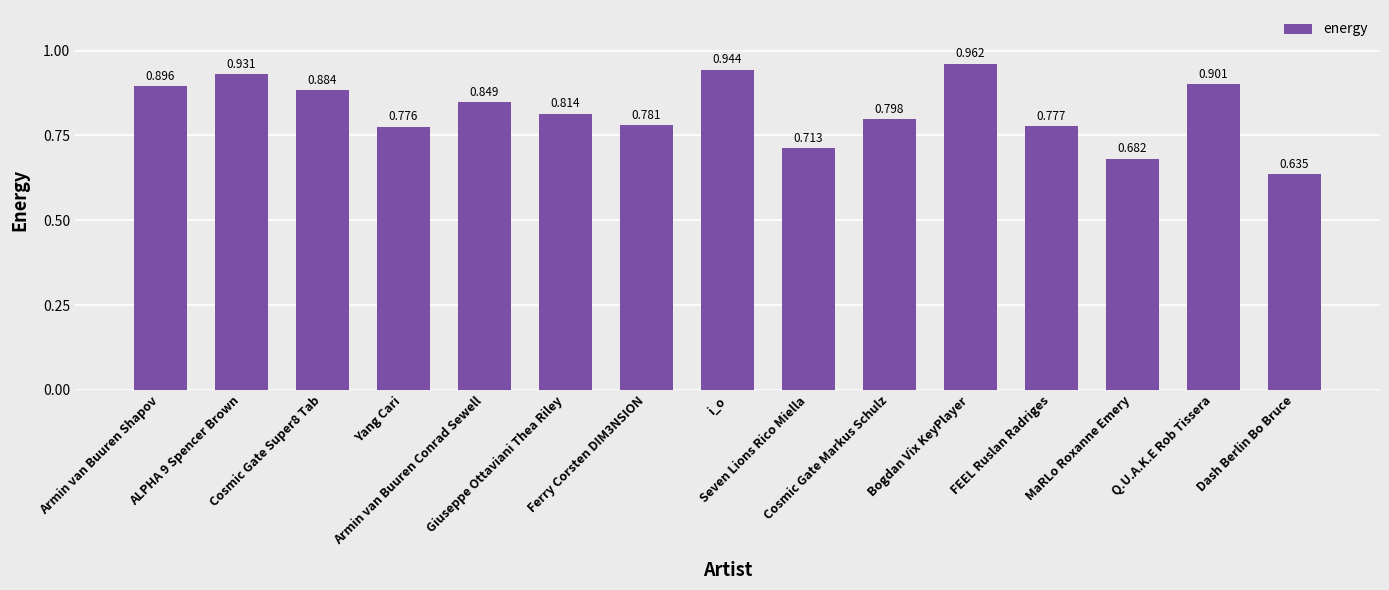

Reading right to left, what are all the values shown in this chart?

0.6	0.9	0.7	0.8	1.0	0.8	0.7	0.9	0.8	0.8	0.8	0.8	0.9	0.9	0.9